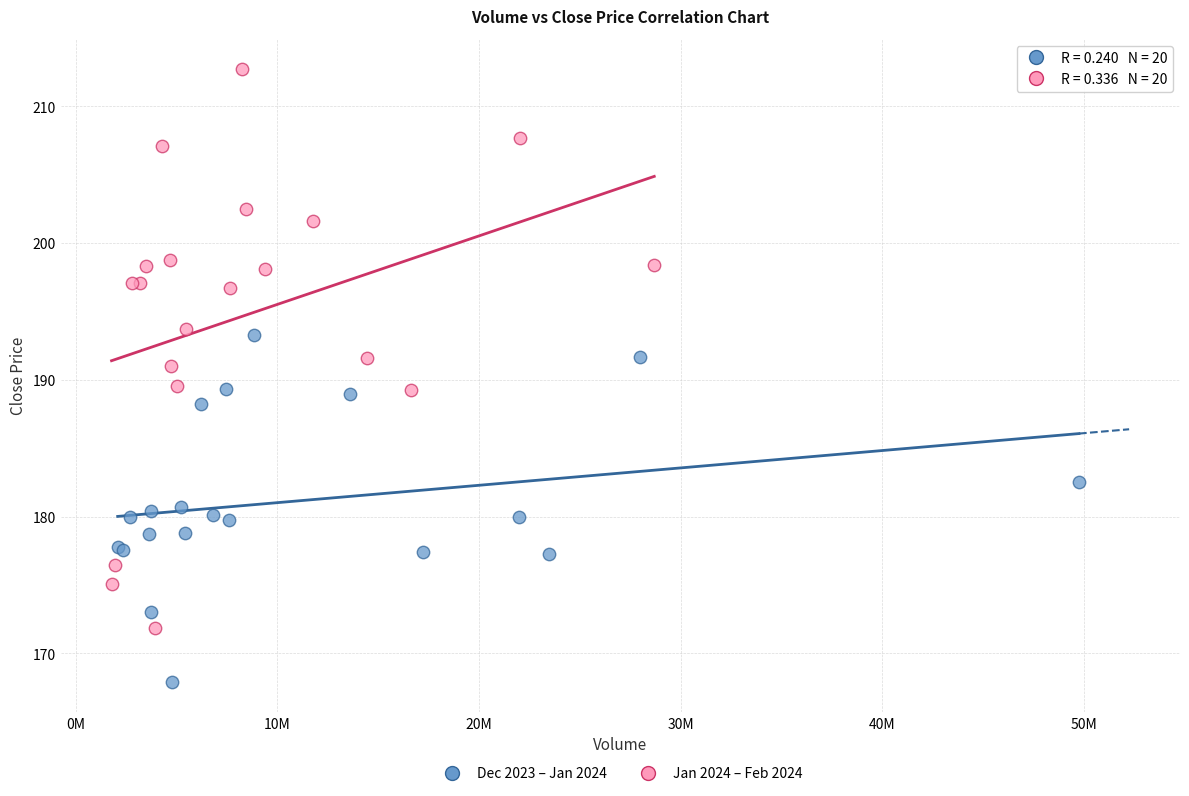

Which series contains the highest Y value?

Jan 2024 – Feb 2024